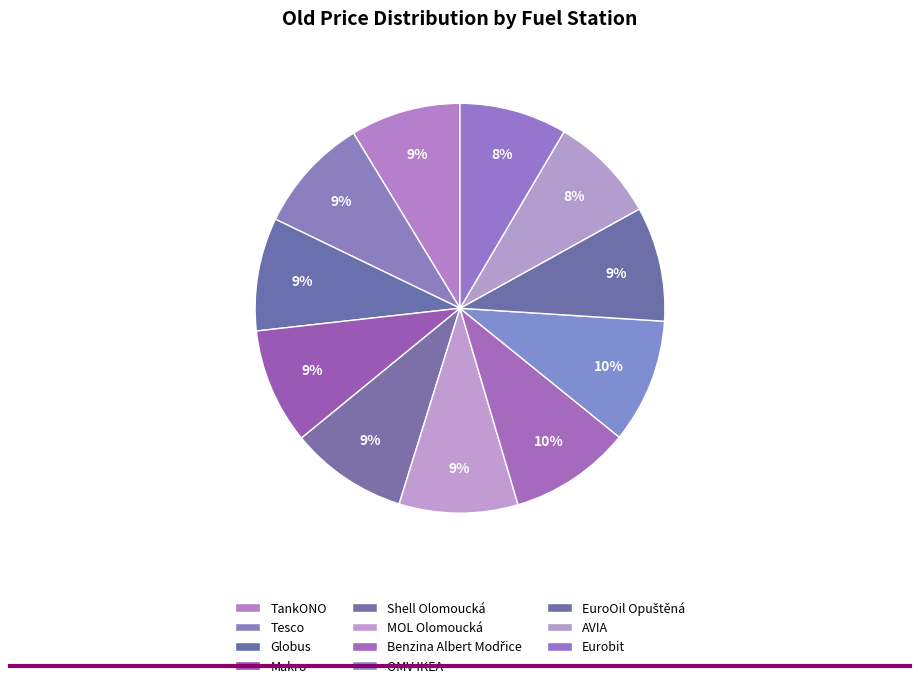

What is the smallest slice in the pie chart?

AVIA